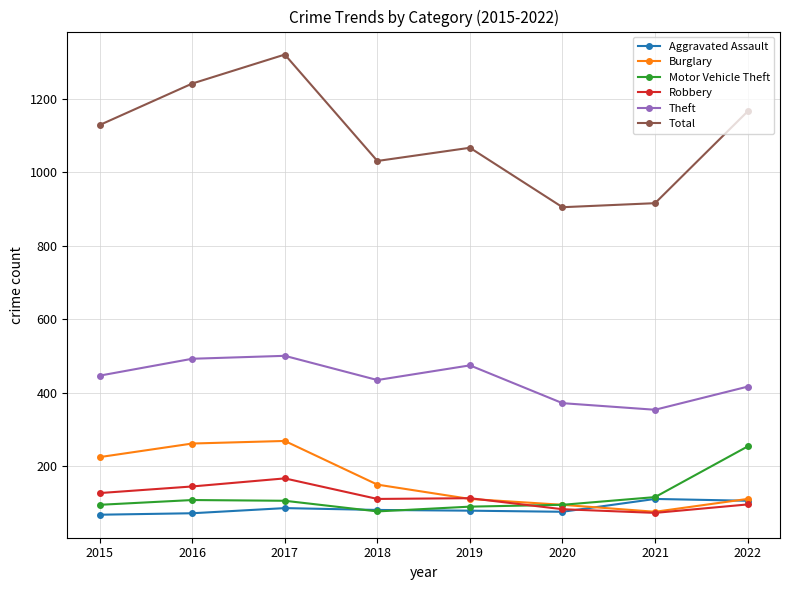

What is the total value across all series at 2020?

1621